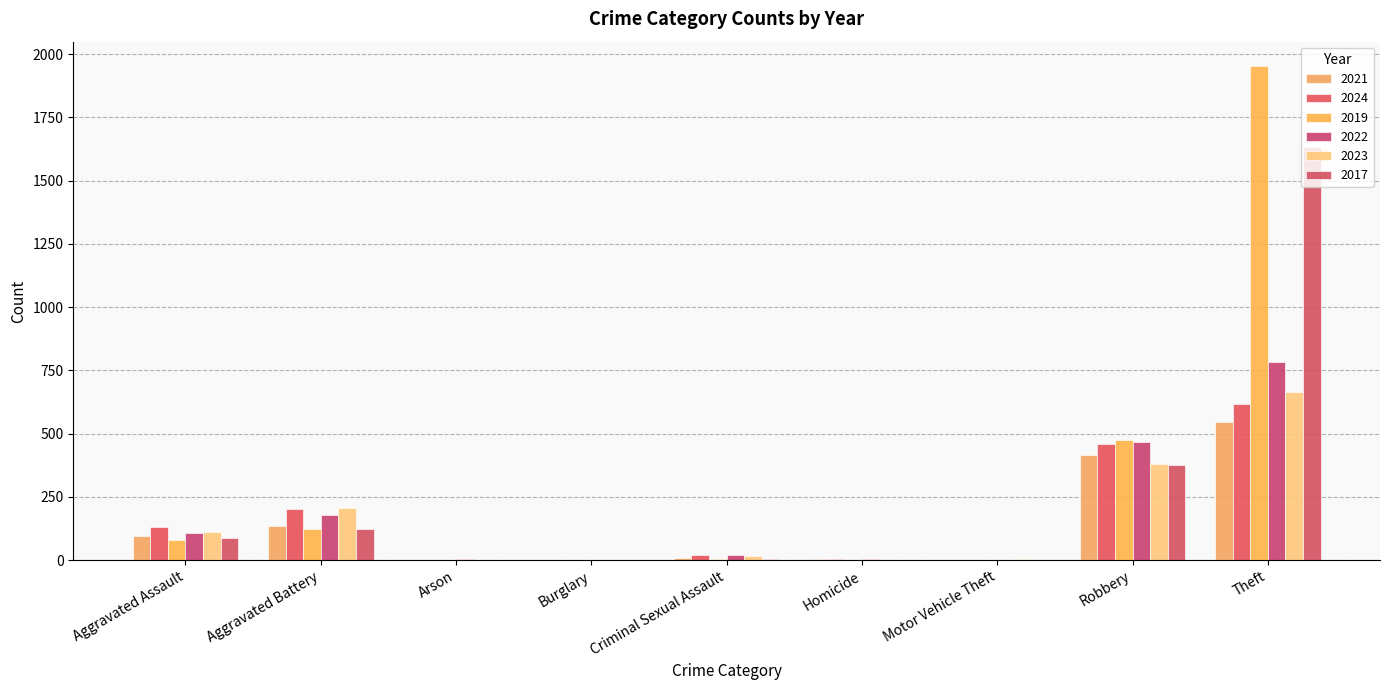

How many series are shown in this chart?

6